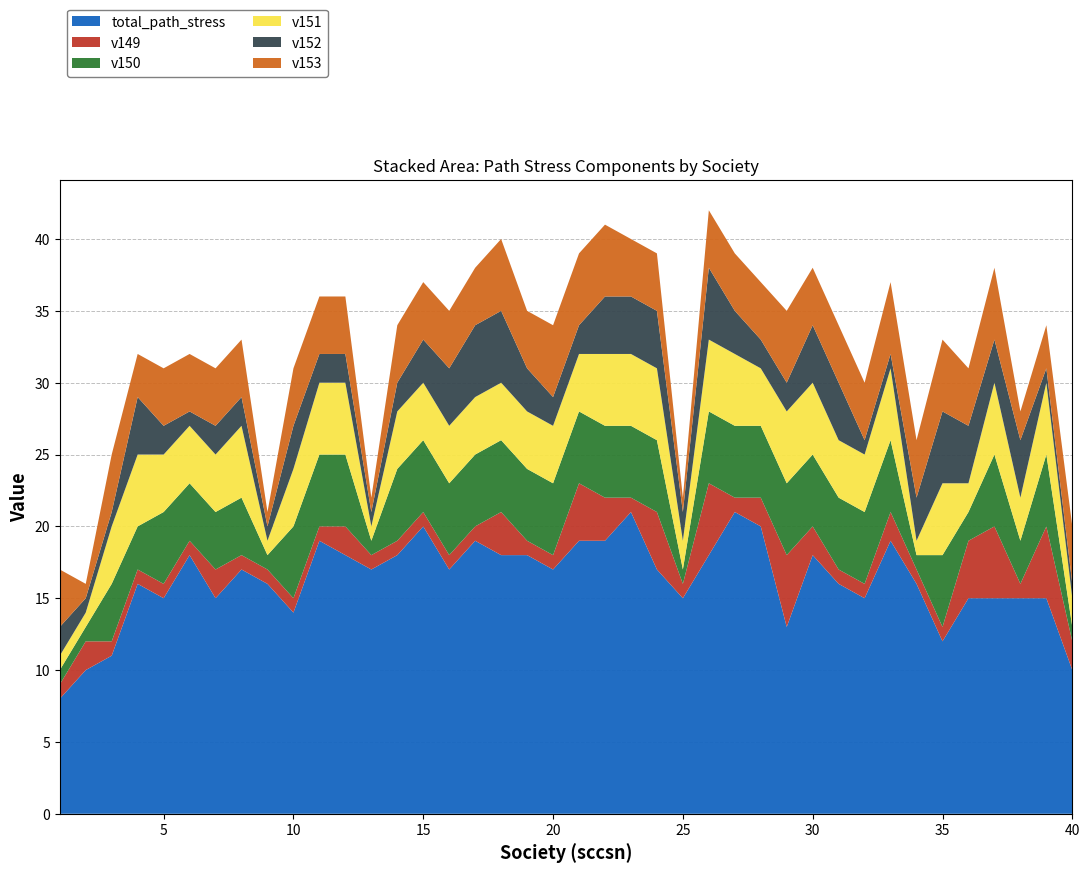

Reading left to right, what are all the values shown in this chart?

total_path_stress: 8	10	11	16	15	18	15	17	16	14	19	18	17	18	20	17	19	18	18	17	19	19	21	17	15	18	21	20	13	18	16	15	19	16	12	15	15	15	15	10
v149: 1	2	1	1	1	1	2	1	1	1	1	2	1	1	1	1	1	3	1	1	4	3	1	4	1	5	1	2	5	2	1	1	2	1	1	4	5	1	5	2
v150: 1	1	4	3	5	4	4	4	1	5	5	5	1	5	5	5	5	5	5	5	5	5	5	5	1	5	5	5	5	5	5	5	5	1	5	2	5	3	5	1
v151: 1	1	4	5	4	4	4	5	1	4	5	5	1	4	4	4	4	4	4	4	4	5	5	5	2	5	5	4	5	5	4	4	5	1	5	2	5	3	5	2
v152: 2	1	1	4	2	1	2	2	1	3	2	2	1	2	3	4	5	5	3	2	2	4	4	4	2	5	3	2	2	4	4	1	1	3	5	4	3	4	1	1
v153: 4	1	4	3	4	4	4	4	1	4	4	4	1	4	4	4	4	5	4	5	5	5	4	4	1	4	4	4	5	4	4	4	5	4	5	4	5	2	3	4